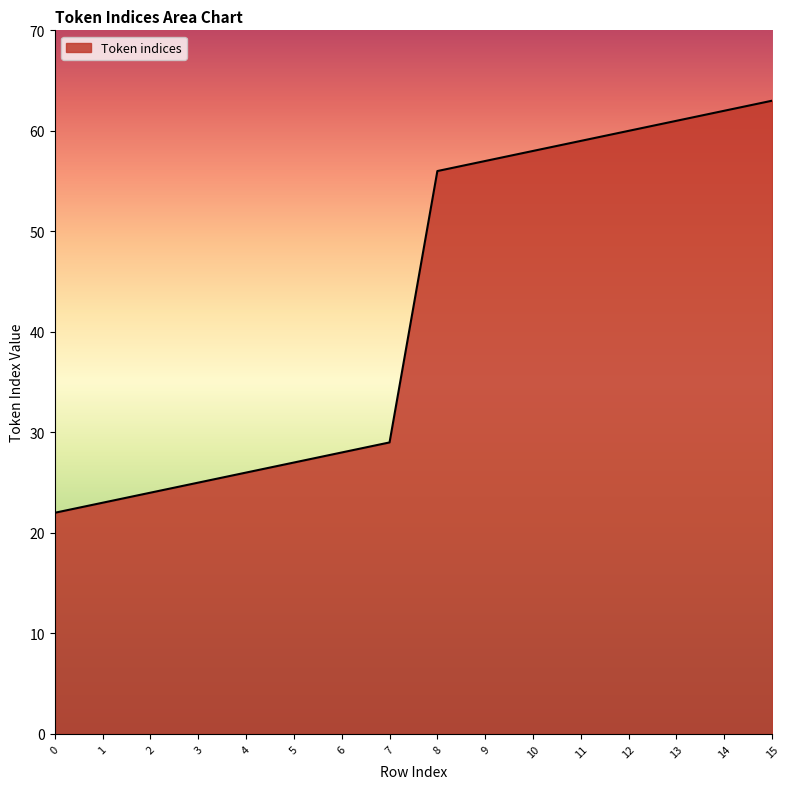

True or false: the data shows 27 at 5.

True